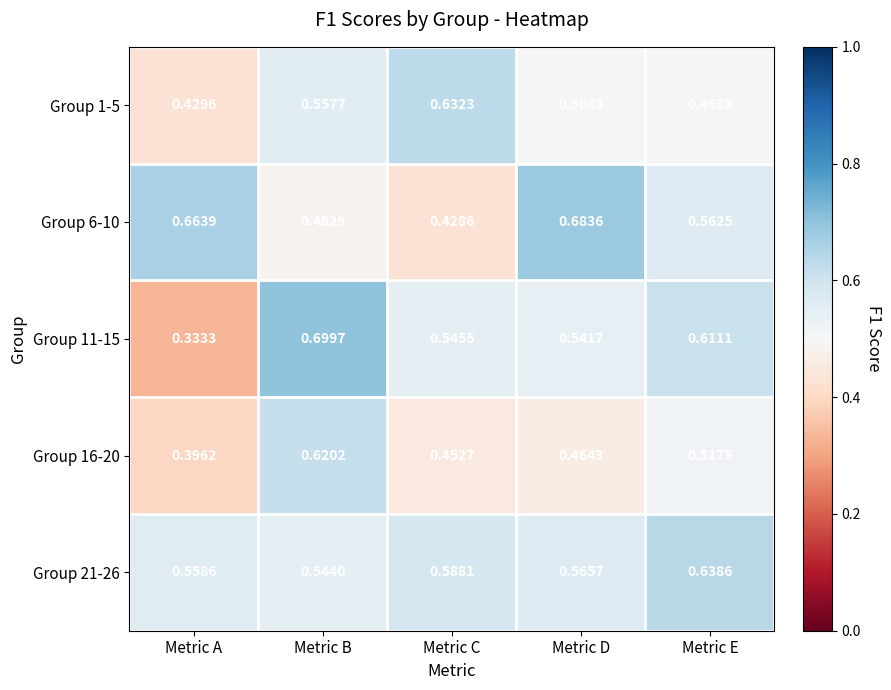

At which category is the sum across all series the highest?

Metric B